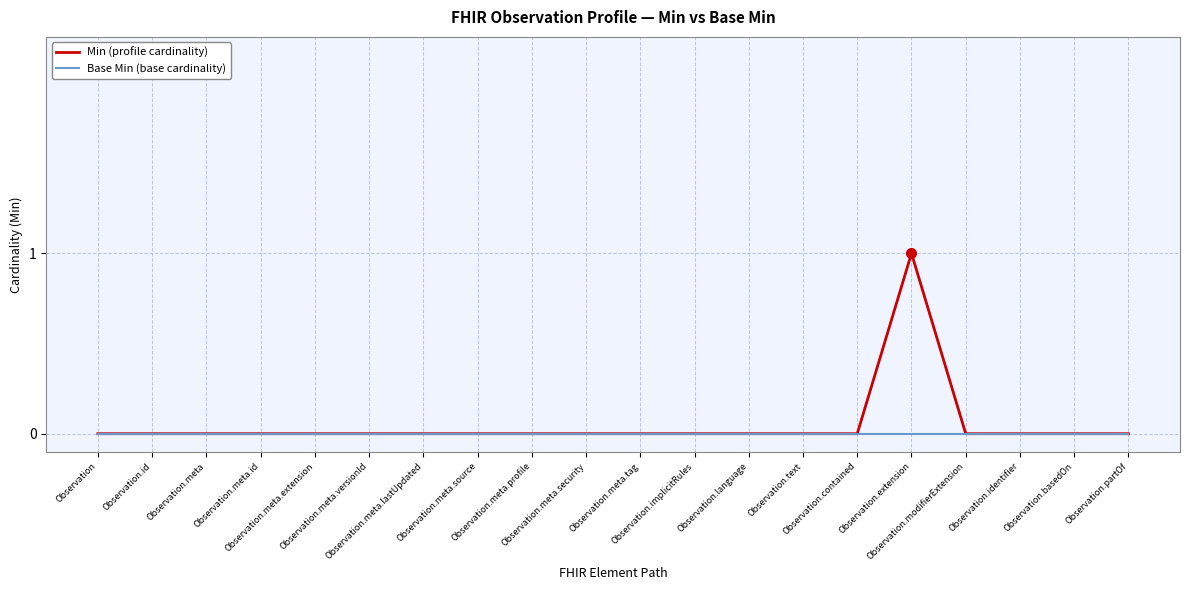

Which category has the lowest value in the Min (profile cardinality) series?

Observation